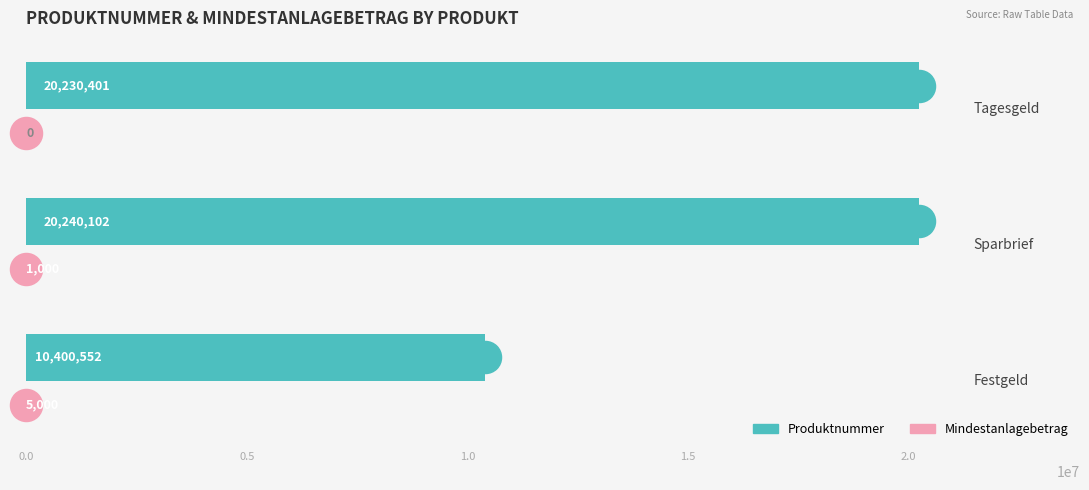

How many series are shown in this chart?

2